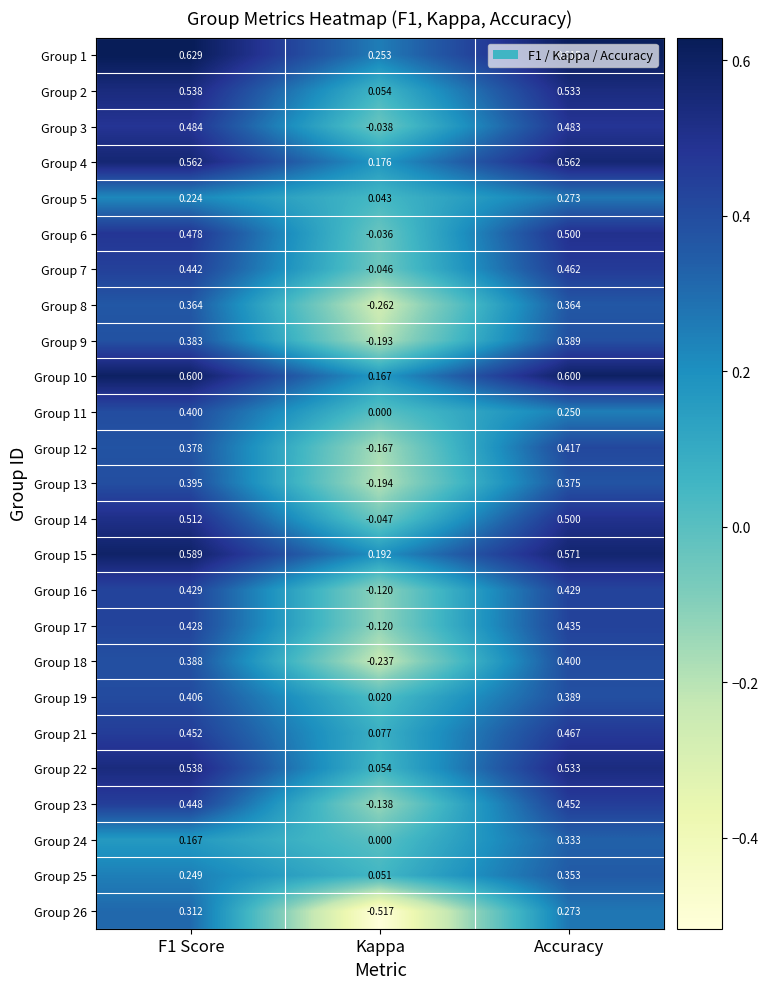

What is the total value across all series at Accuracy?

11.0